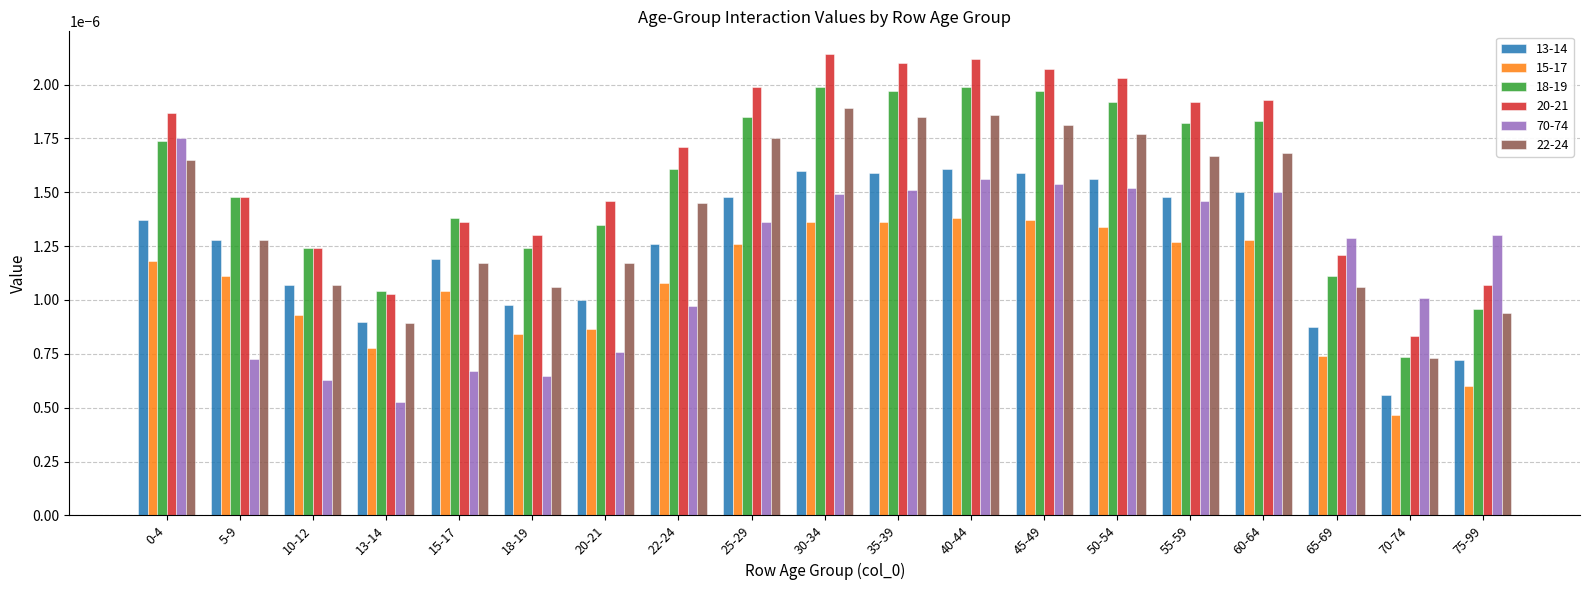

At which label does 15-17 reach its minimum?

70-74